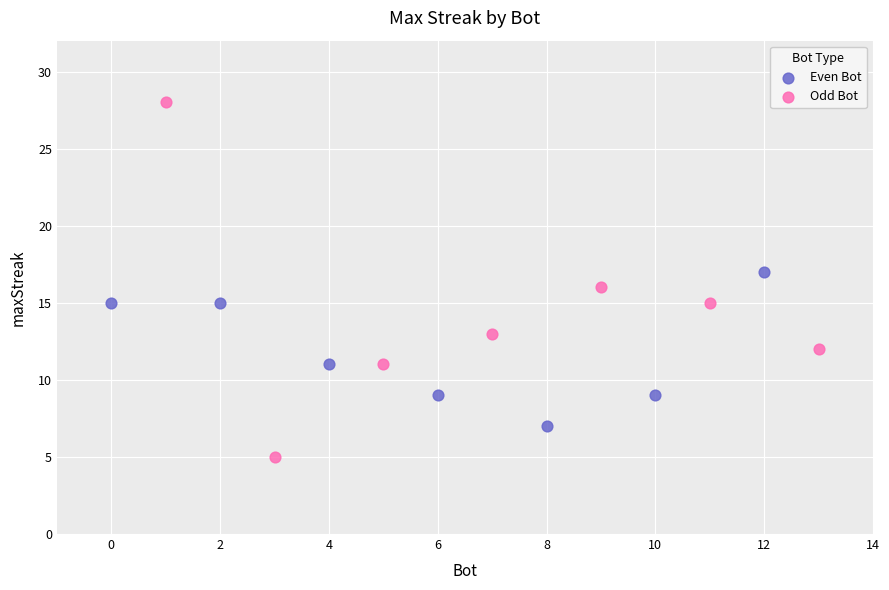

Which series has the largest Y range (max minus min)?

Odd Bot